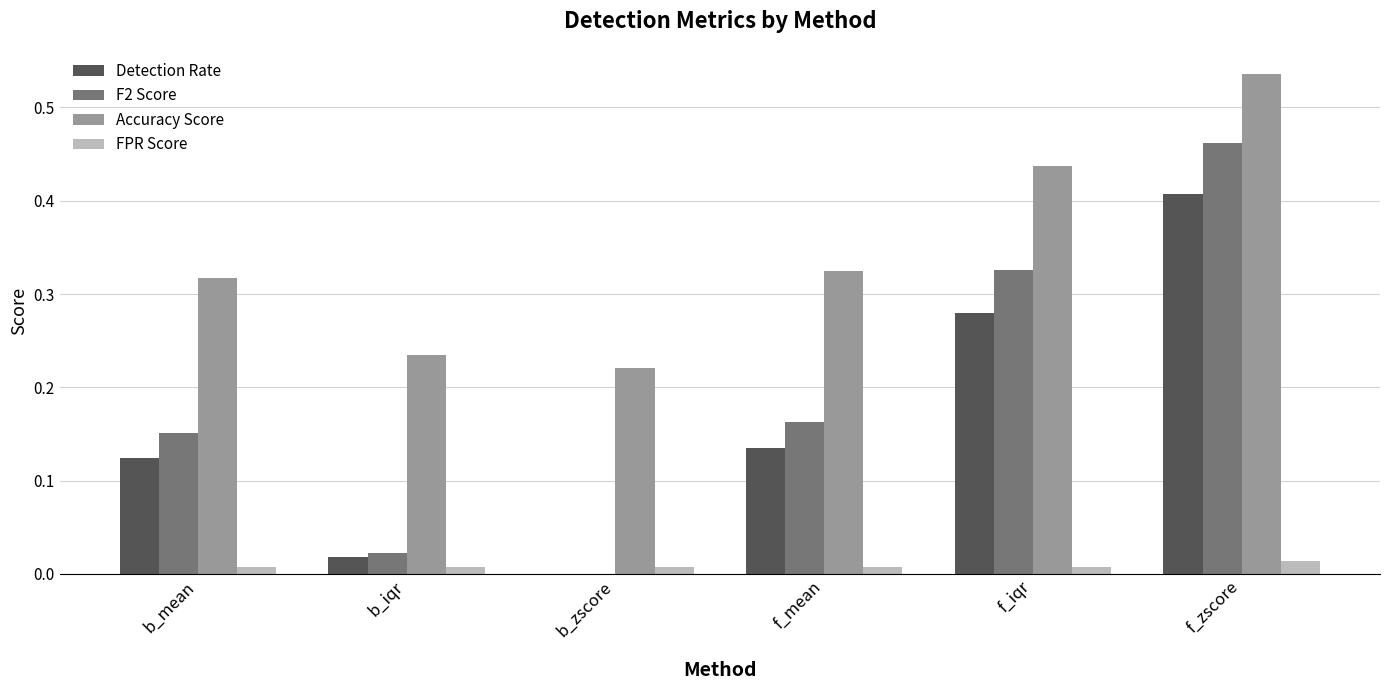

Are the bars grouped side by side (vs. stacked)?

Yes